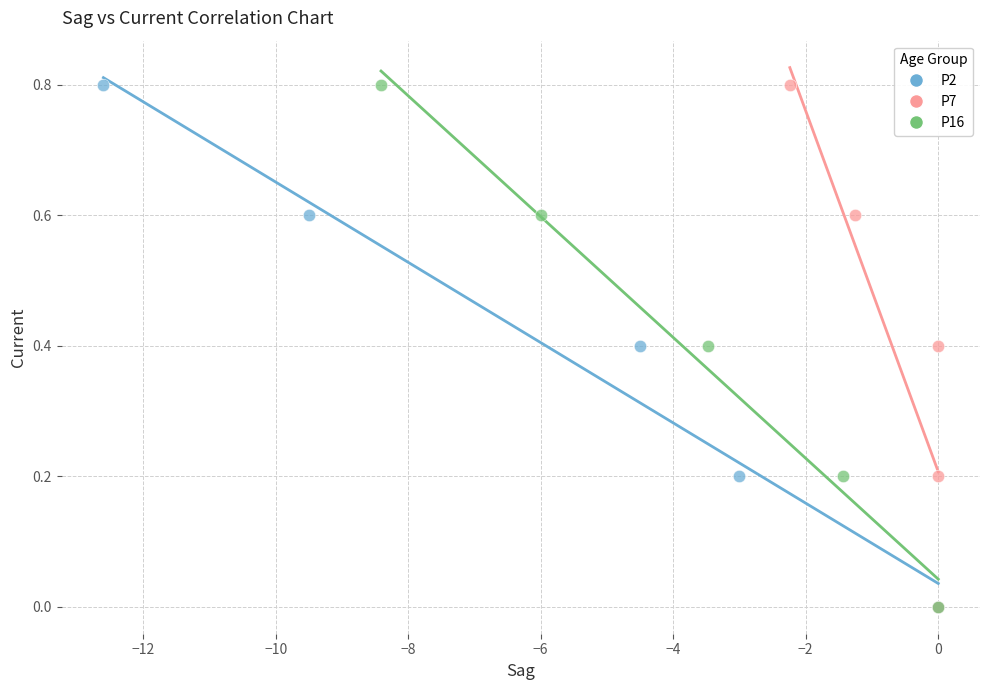

What are all the series names shown in the legend?

P2, P7, P16